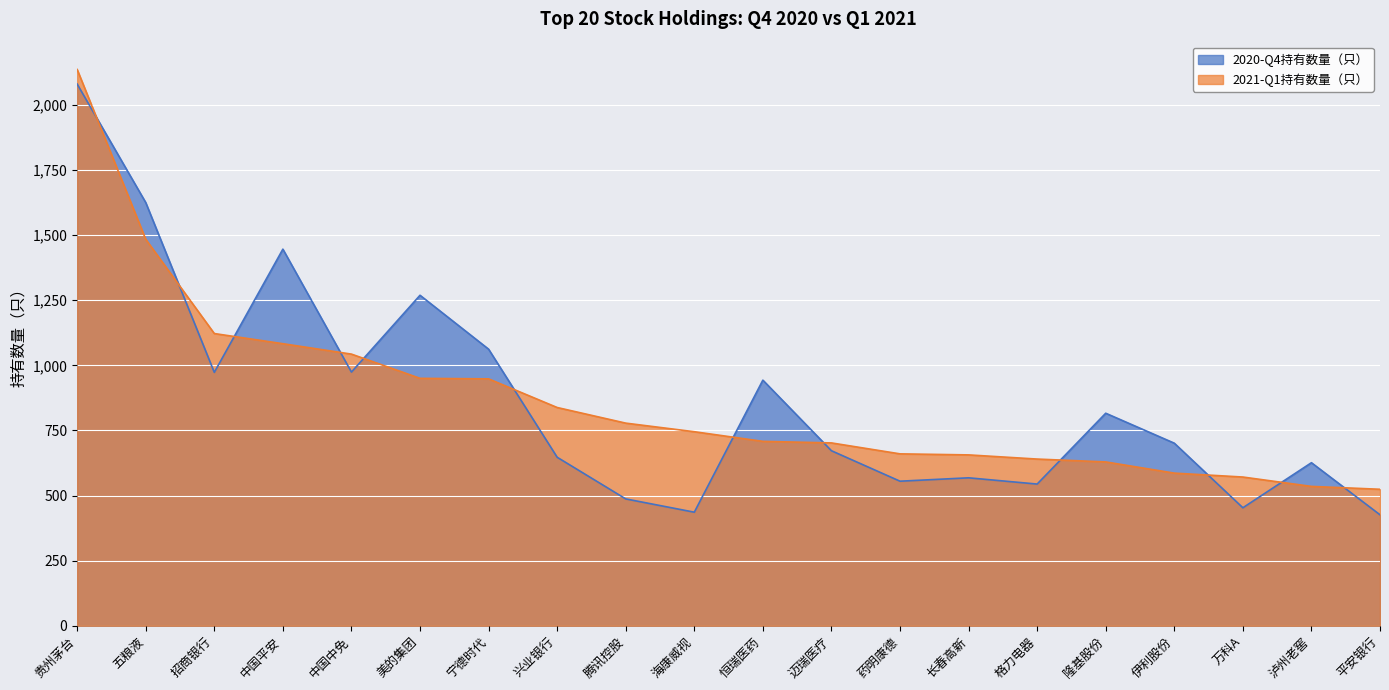

List the series in order of their peak value, lowest first.

2020-Q4持有数量（只）, 2021-Q1持有数量（只）